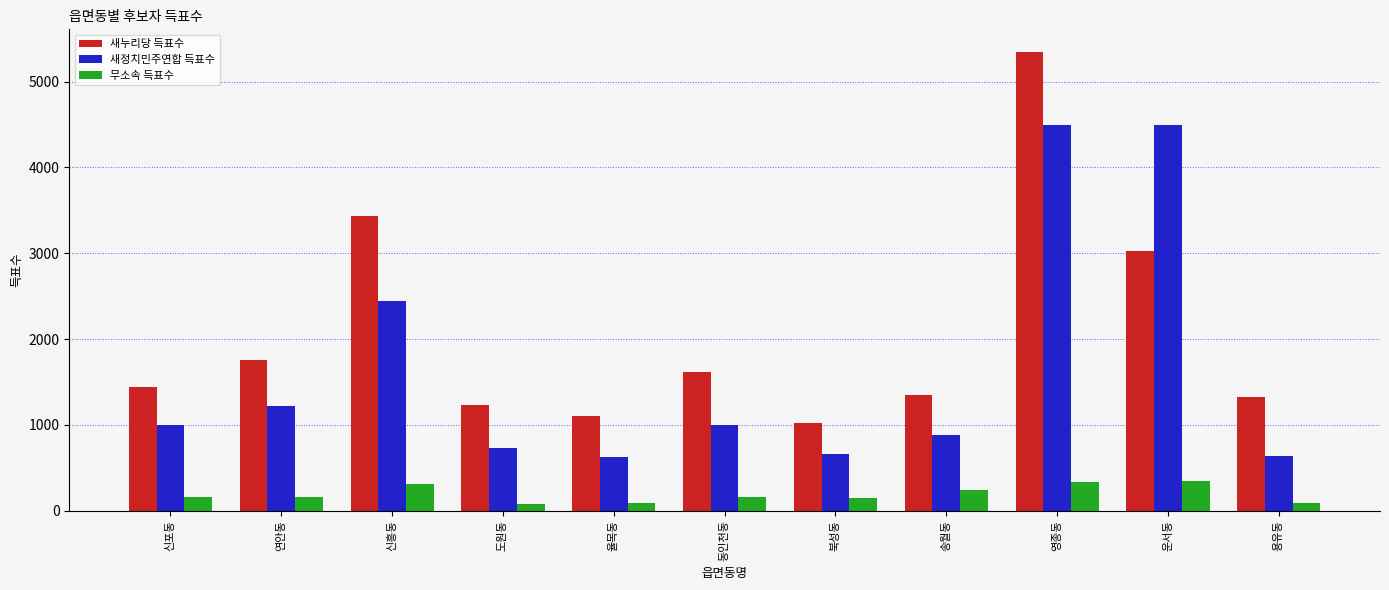

What is the difference between the highest and lowest values at 북성동?

878